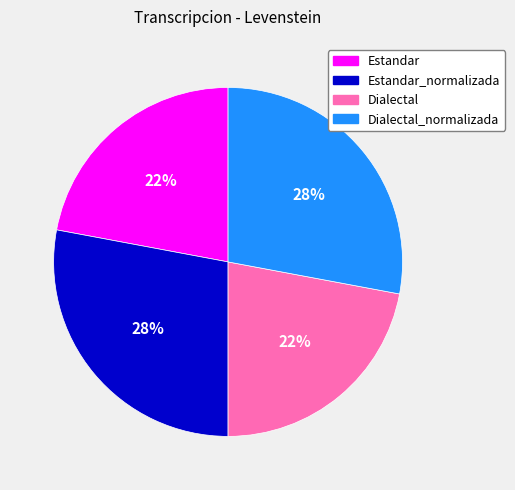

Is there any slice that represents more than half of the pie?

No